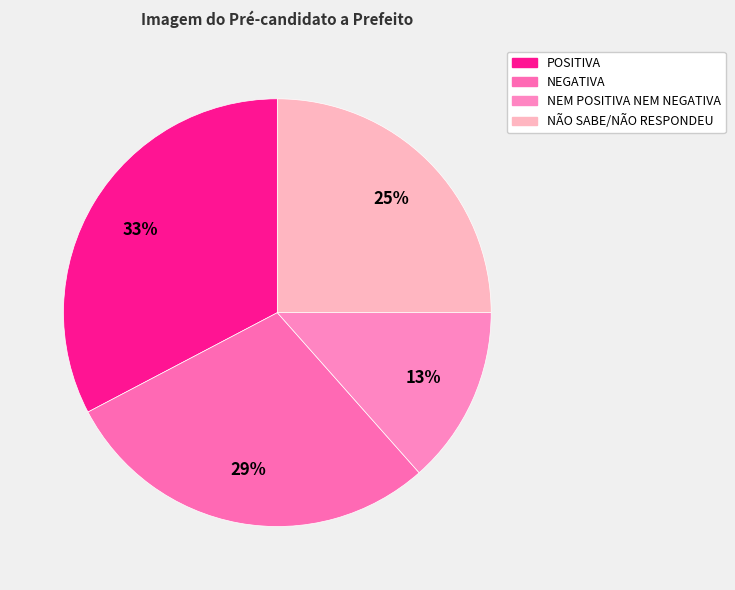

To the nearest percent, what portion does NEGATIVA represent?

29%